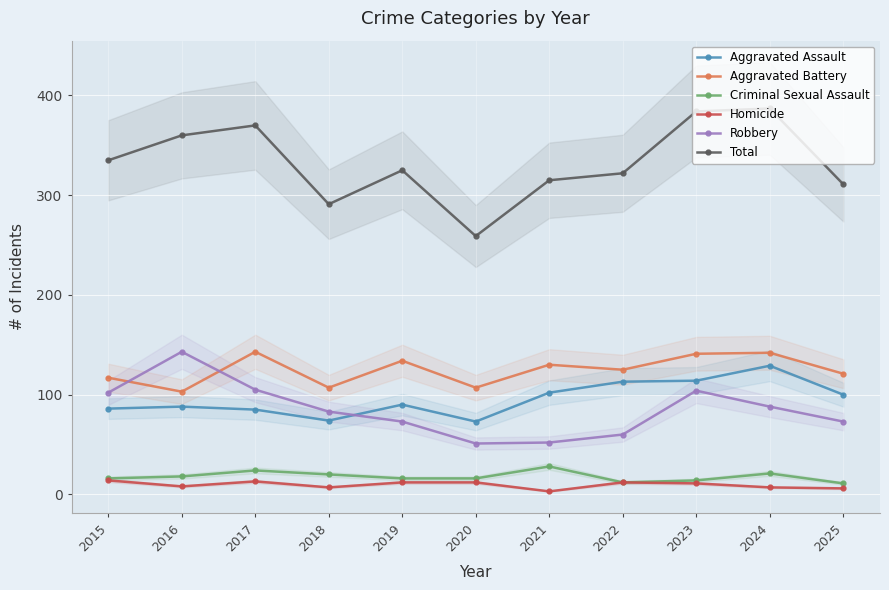

What is the value of the Aggravated Assault point at the 8th from the left?

113